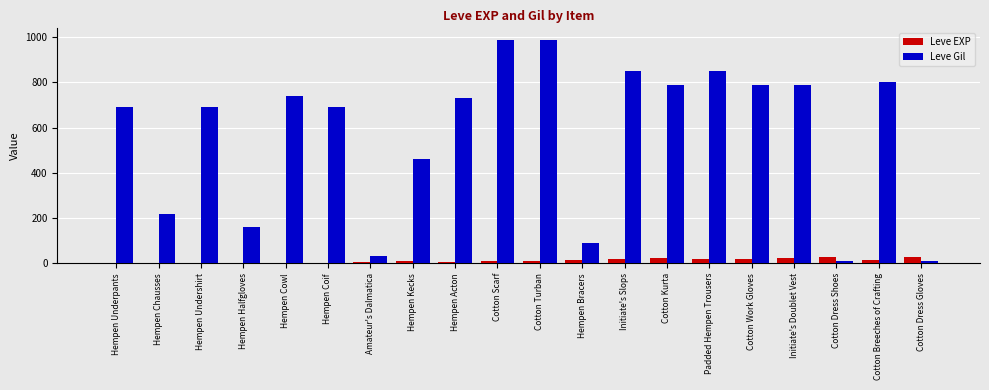

What is the sum of all Leve EXP values?

240